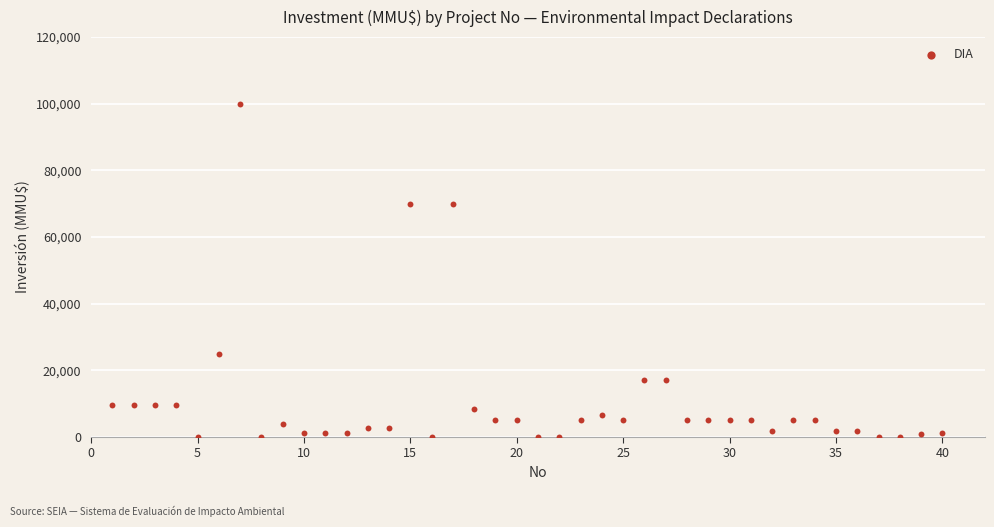

What is the range of X values (max minus min)?

39